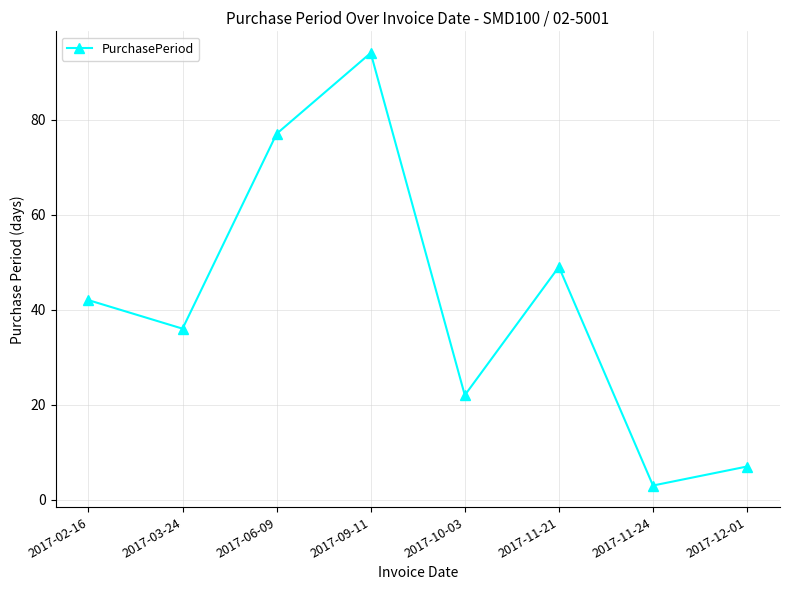

What is the minimum value shown in the chart?

3